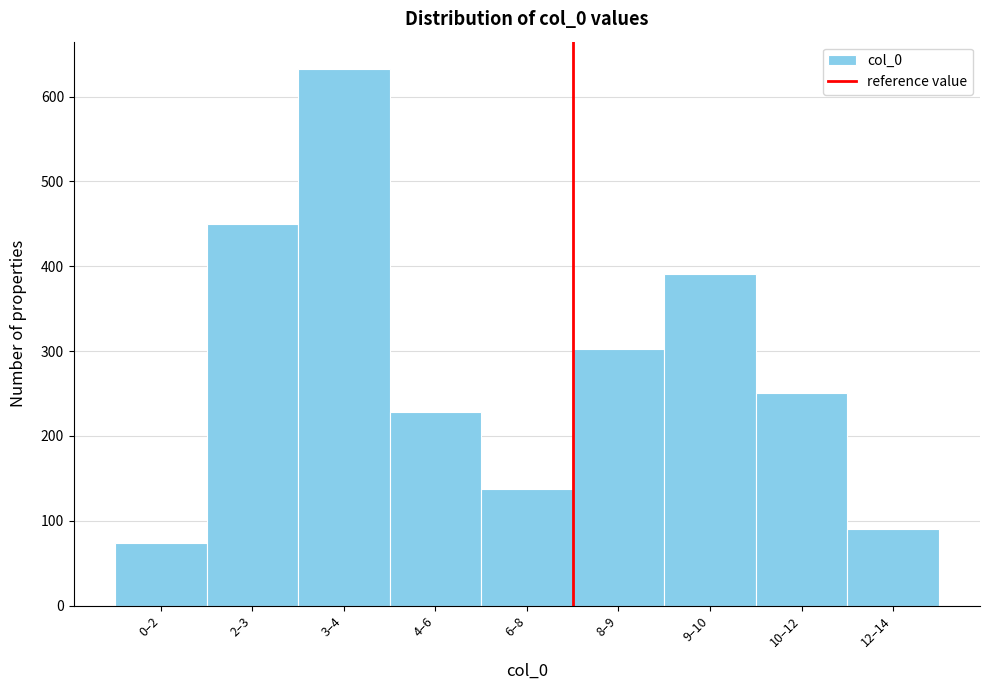

Reading right to left, list all the values displayed in this chart.

90	251	391	302	138	228	633	450	74